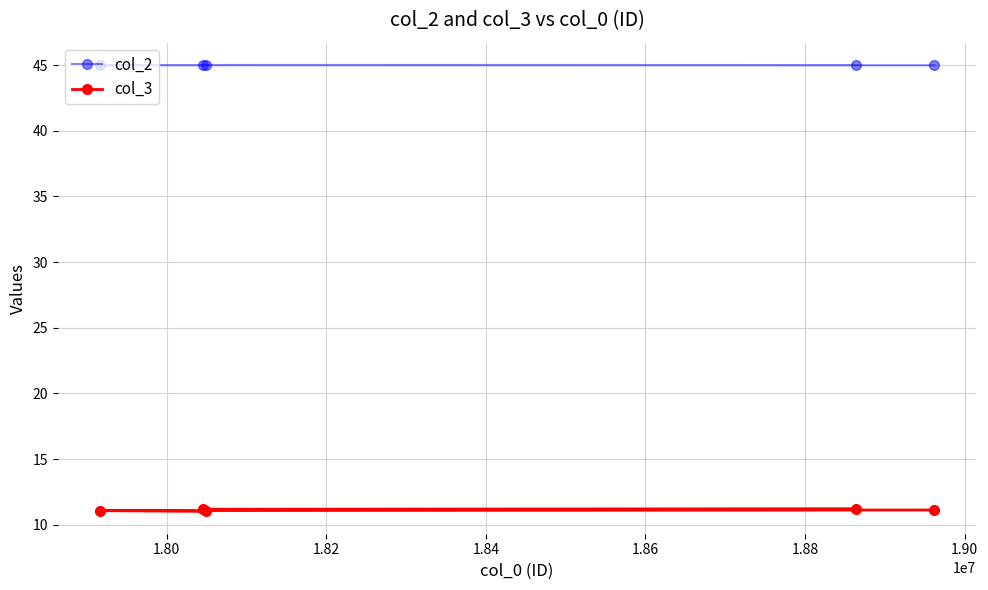

True or false: col_2 has more than 0 points higher than both neighbors.

True